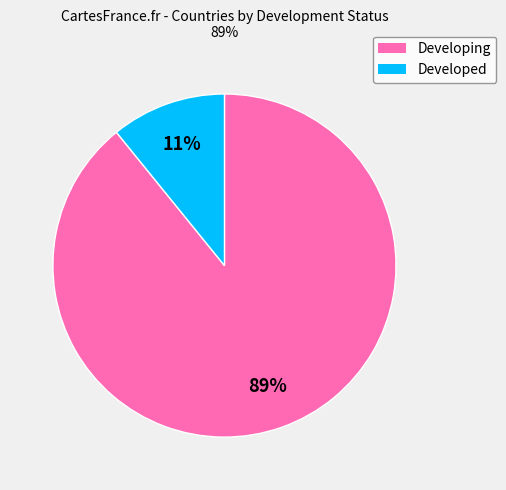

How many segments does this pie chart have?

2